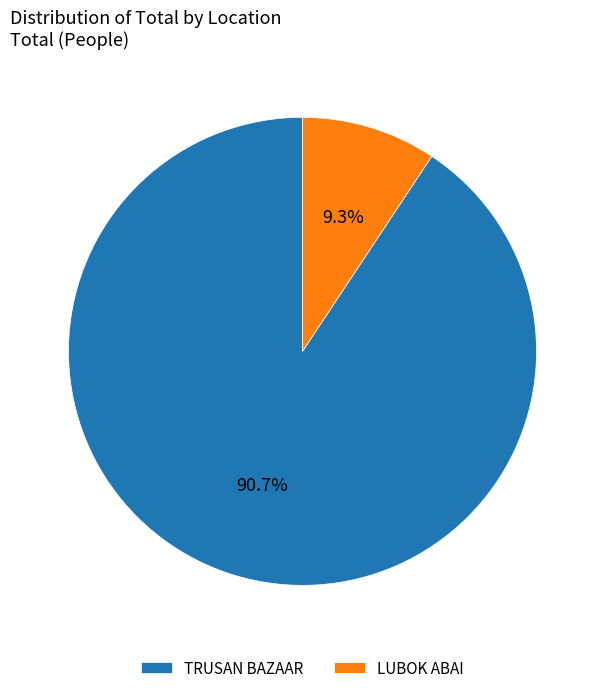

What percentage is NOT represented by LUBOK ABAI?

90.7%